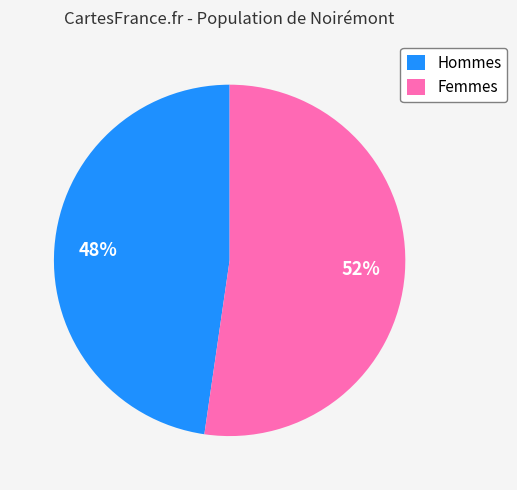

To the nearest percent, what is the combined percentage of Femmes and Hommes?

100%